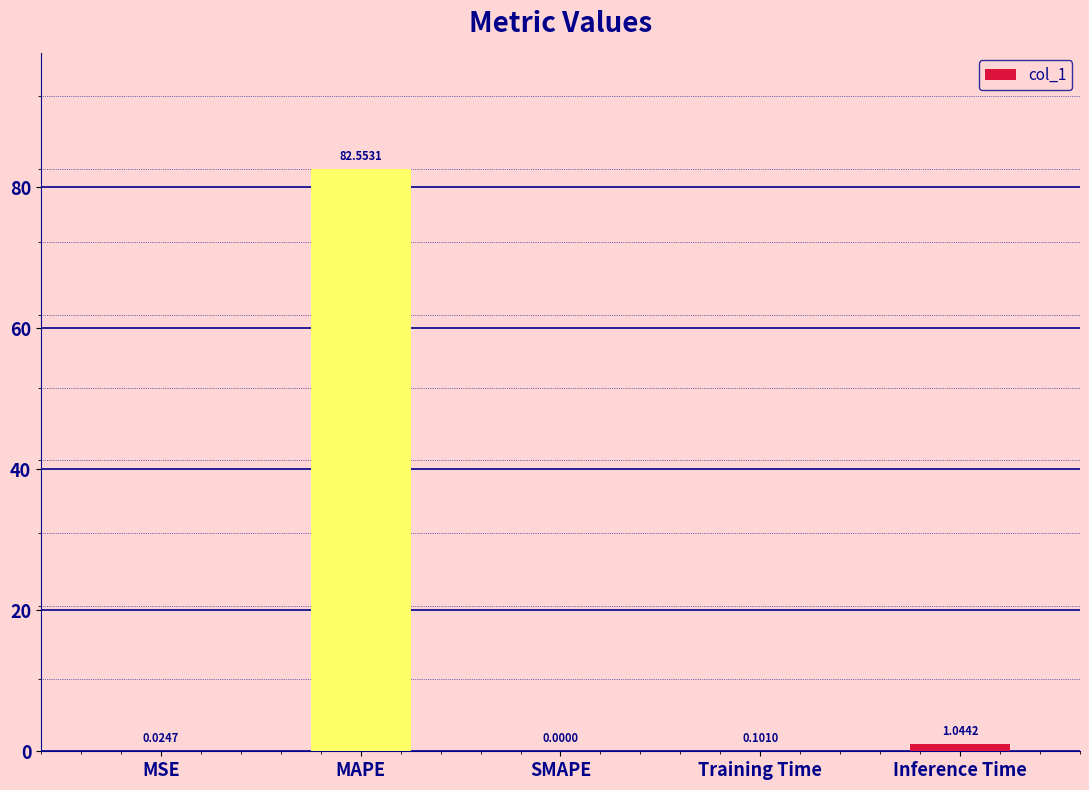

What is the change in value from MAPE to Inference Time?

-81.5